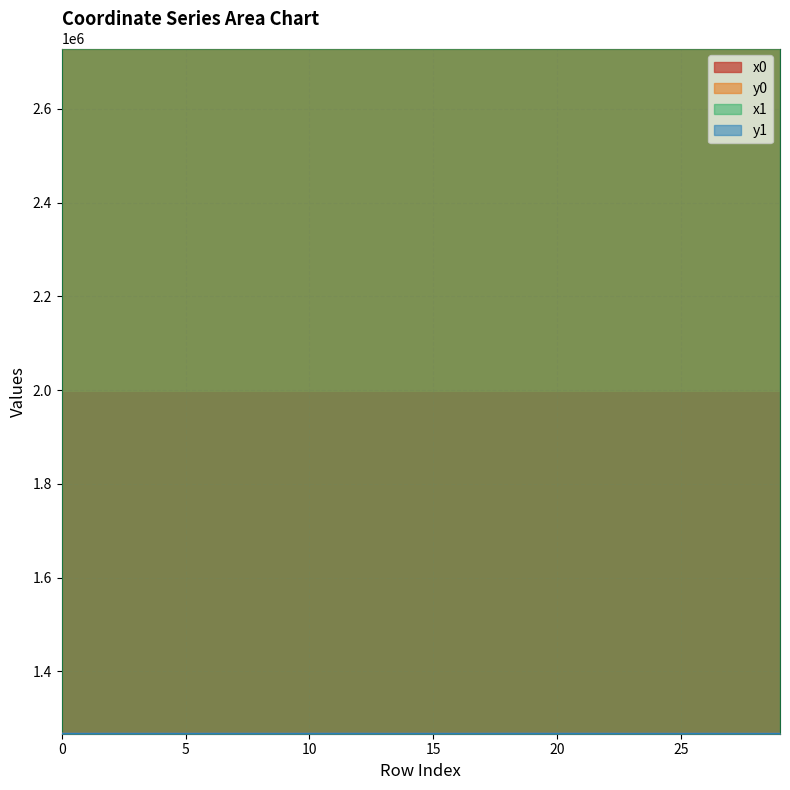

How many times do y0 and y1 cross each other?

18